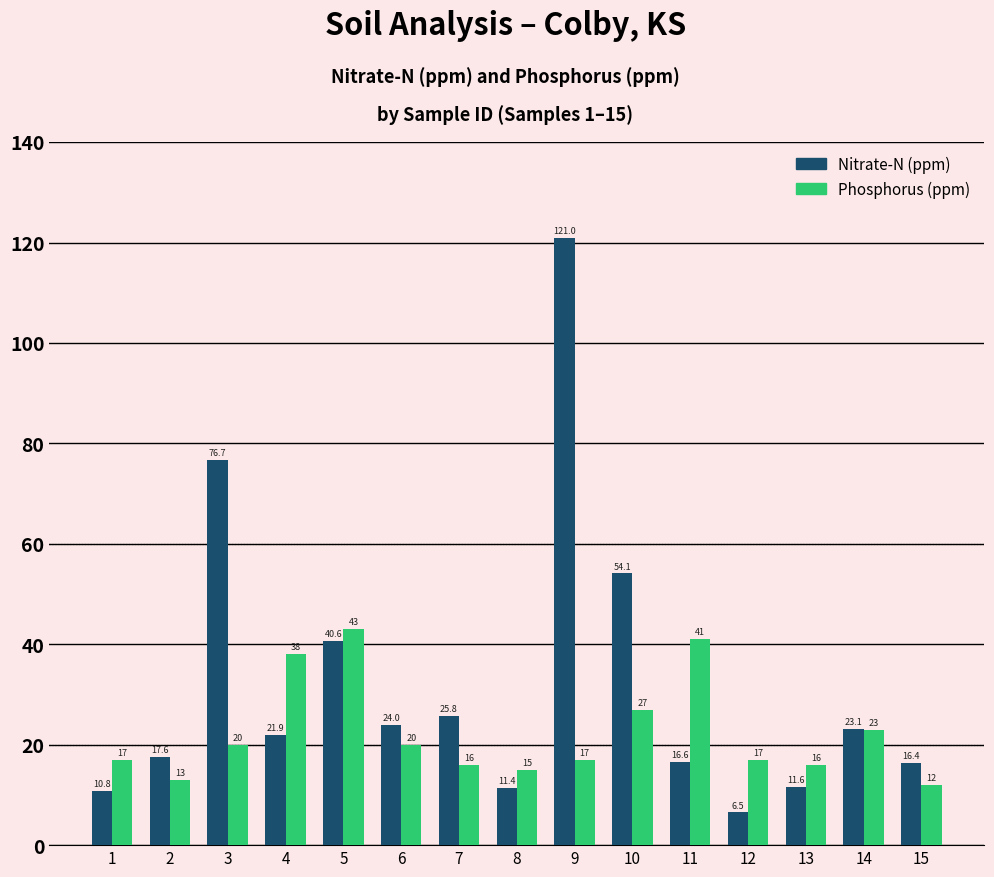

Which series changed the most between 6 and 11?

Phosphorus (ppm)